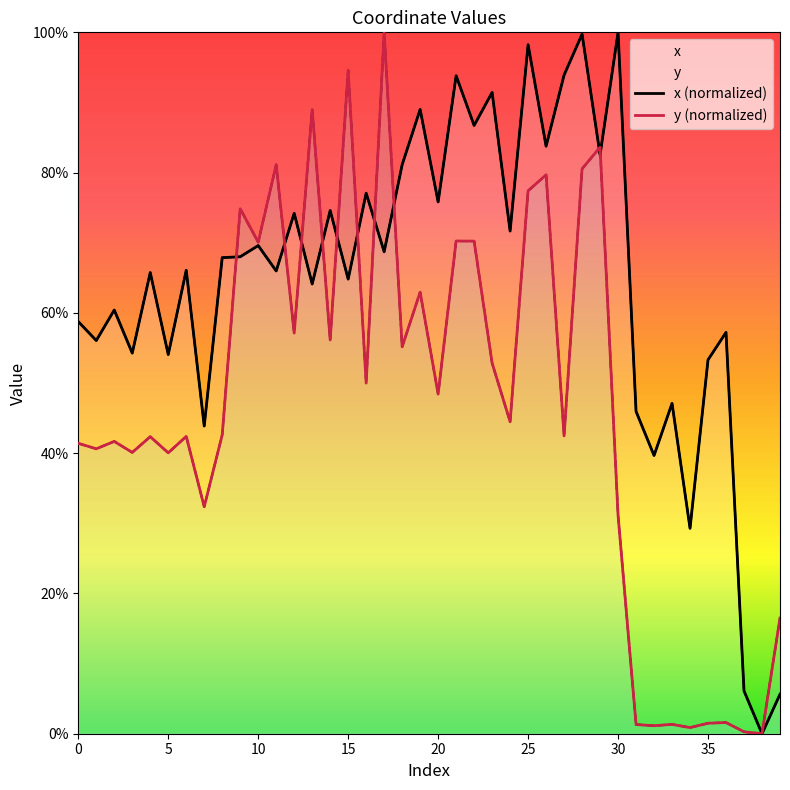

How many data points in y (normalized) are above 44?

20